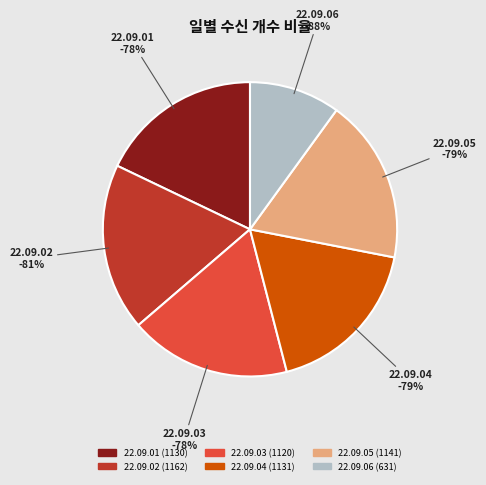

Is the sum of 22.09.03 and 22.09.04 greater than half?

No